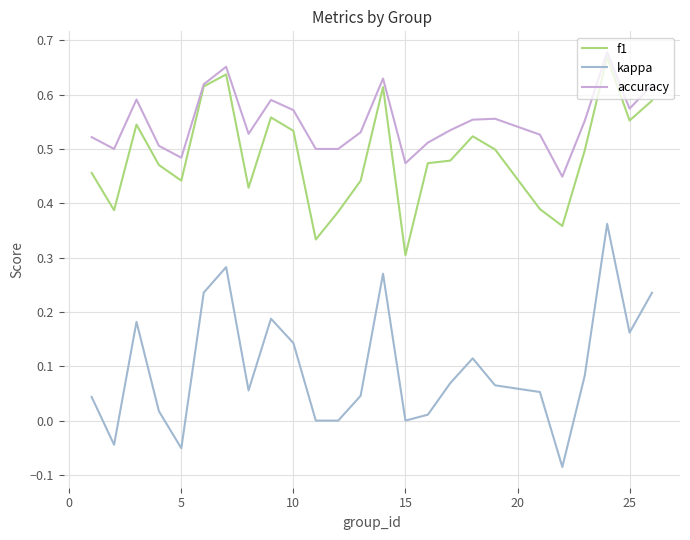

True or false: f1 and kappa cross at least once.

False